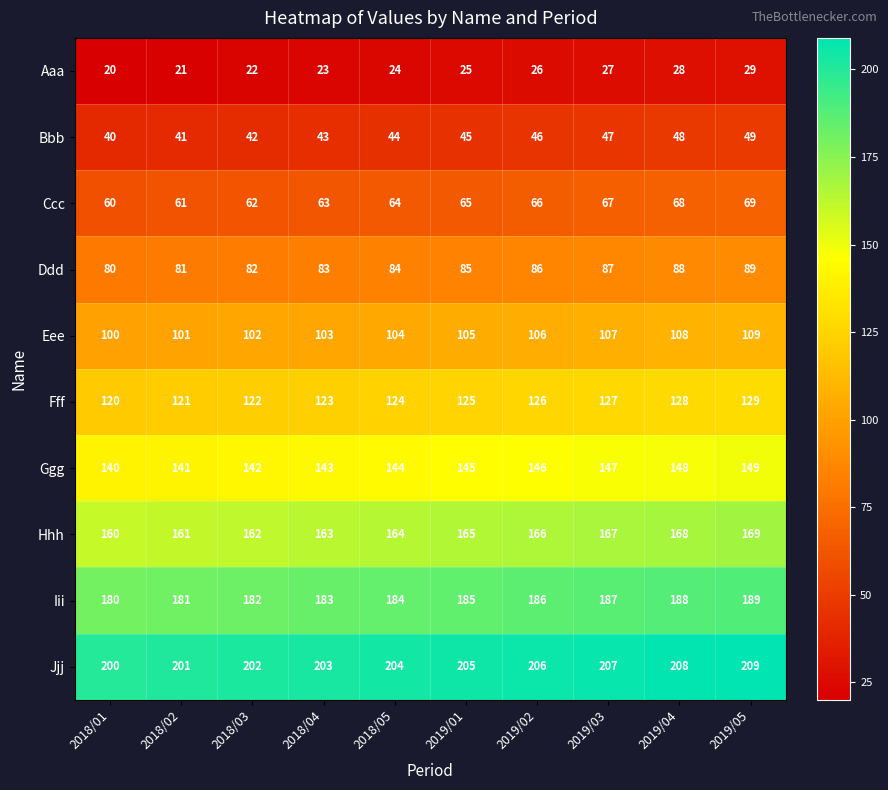

At how many categories does at least one series exceed 199?

10